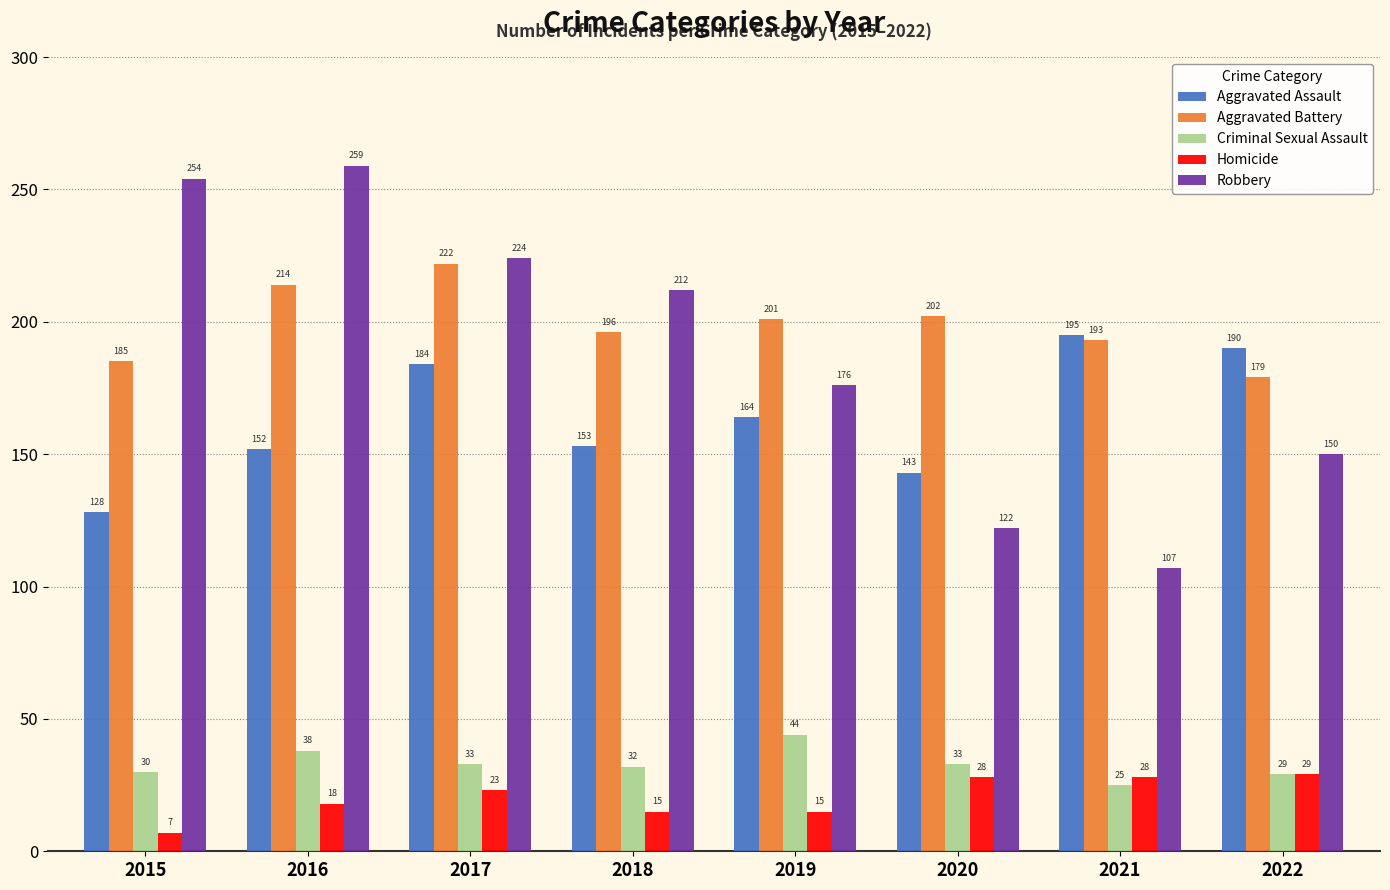

What is the total value across all series at 2015?

604